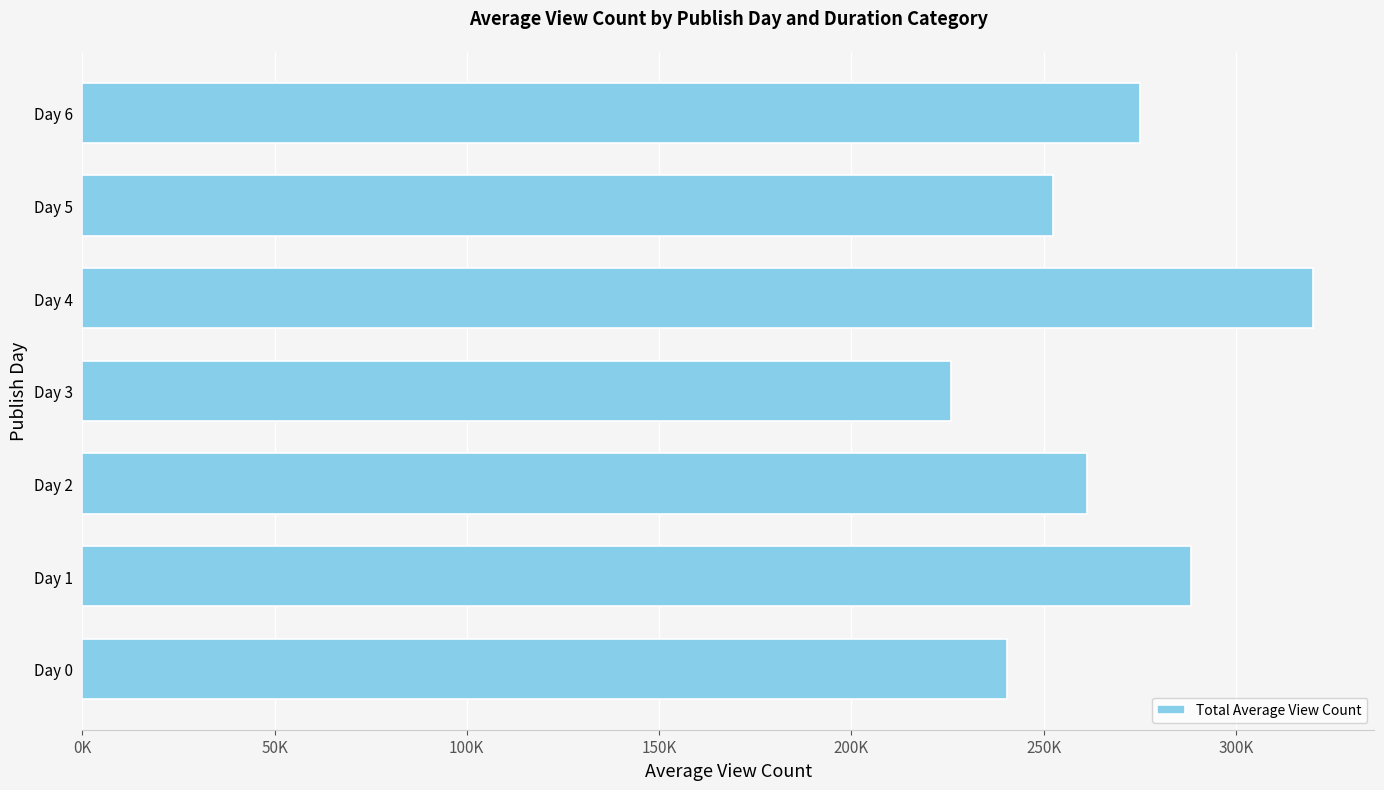

What is the average value?

266207.2